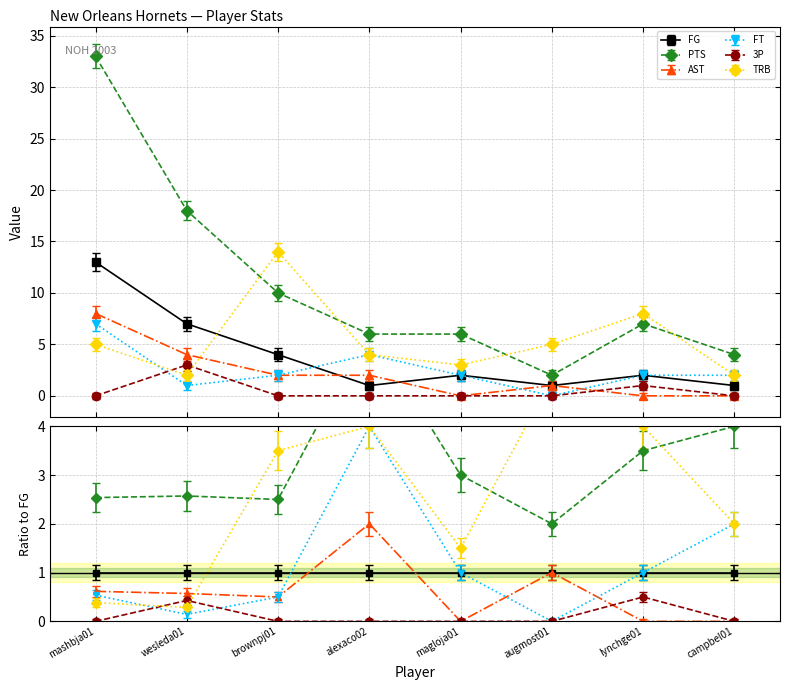

How many distinct data groups are displayed?

6